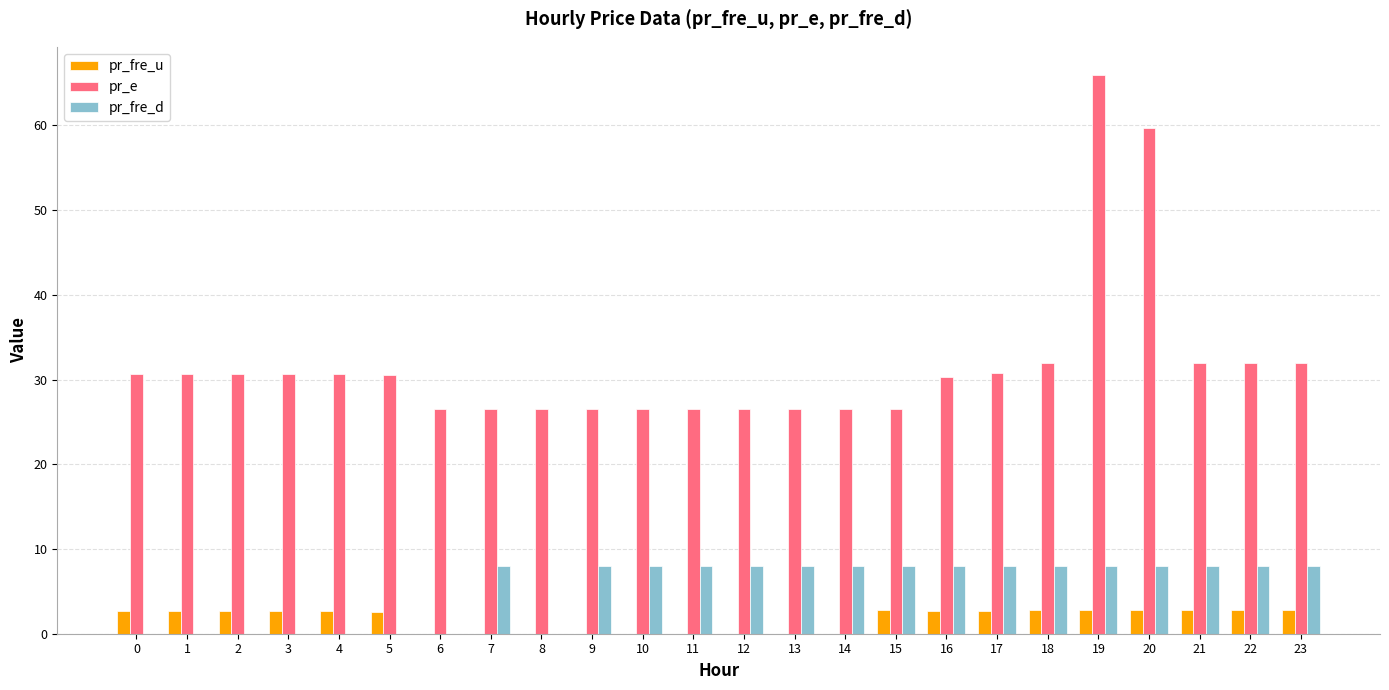

Is the value of pr_fre_d at 13 greater than the value of pr_fre_u at 8?

Yes